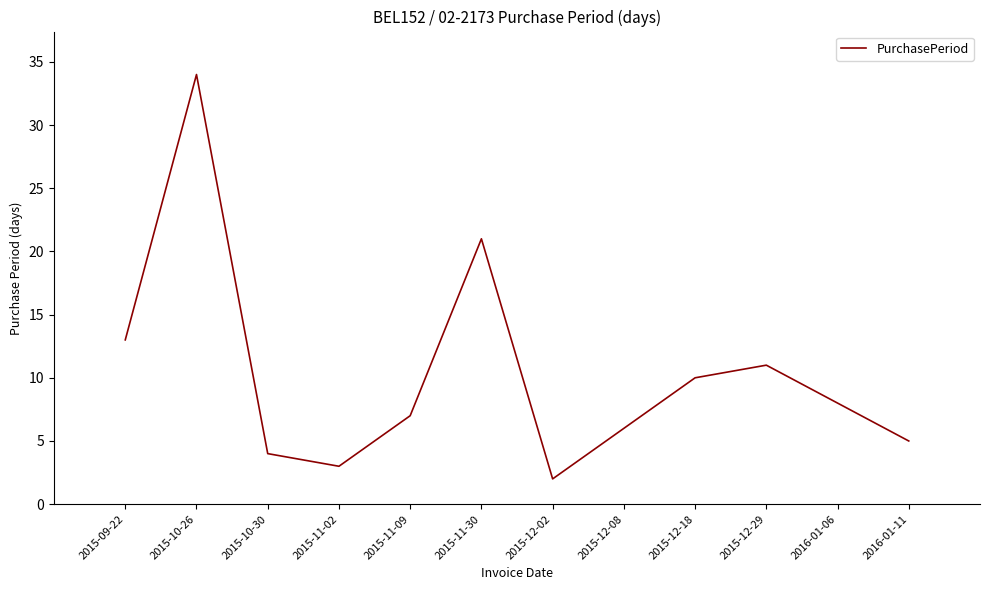

Rank the categories by value from highest to lowest.

2015-10-26, 2015-11-30, 2015-09-22, 2015-12-29, 2015-12-18, 2016-01-06, 2015-11-09, 2015-12-08, 2016-01-11, 2015-10-30, 2015-11-02, 2015-12-02